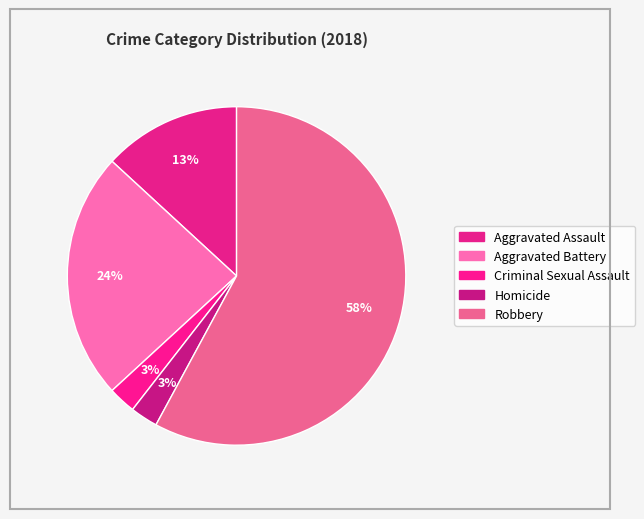

Count the number of slices in the pie.

5